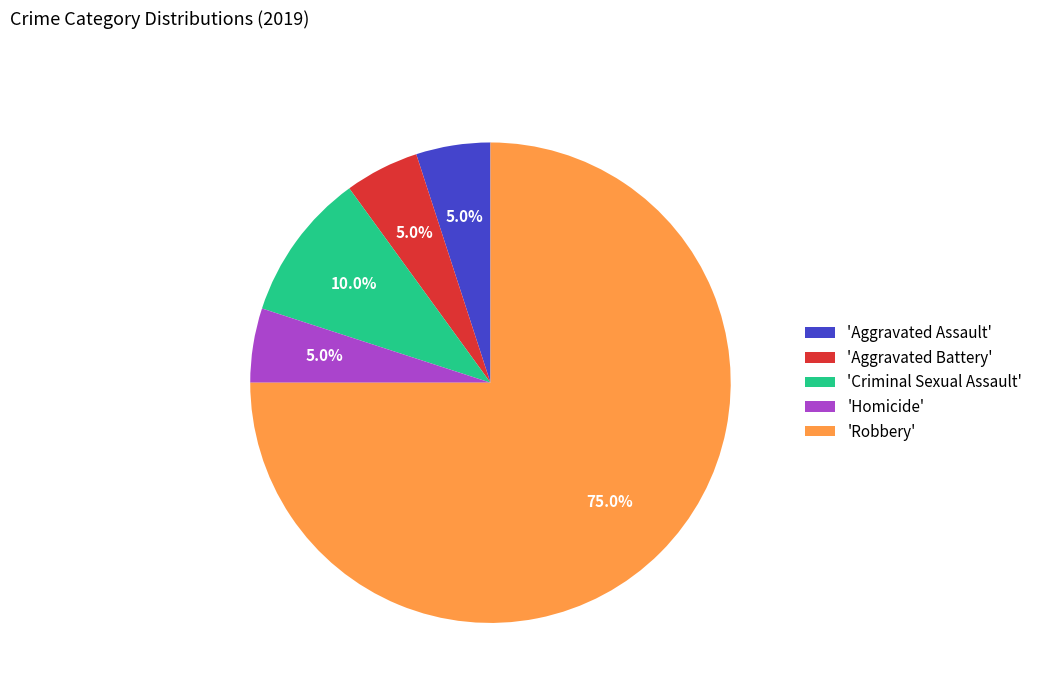

Which has a higher value, 'Aggravated Assault' or 'Criminal Sexual Assault'?

'Criminal Sexual Assault'